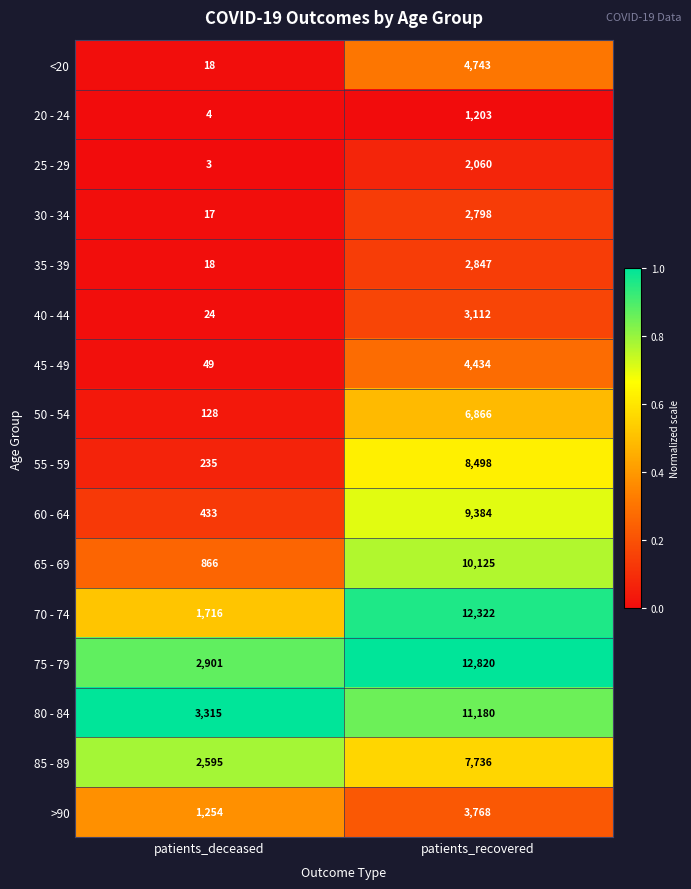

Which series has the largest range (max minus min)?

70 - 74